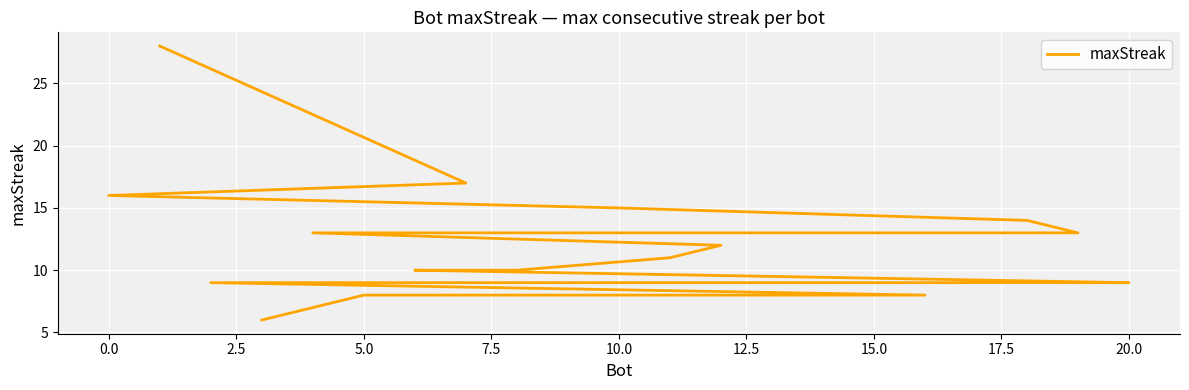

The chart shows a value of 14 at 18. True or false?

False